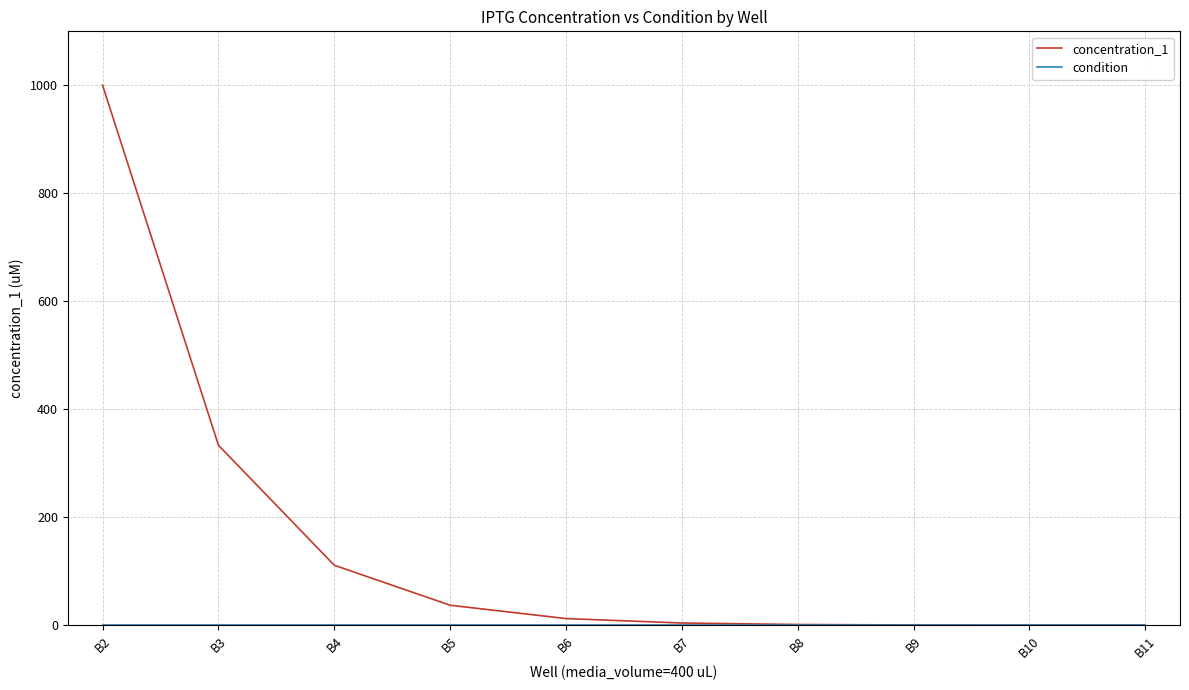

Which series has the widest spread of values?

concentration_1